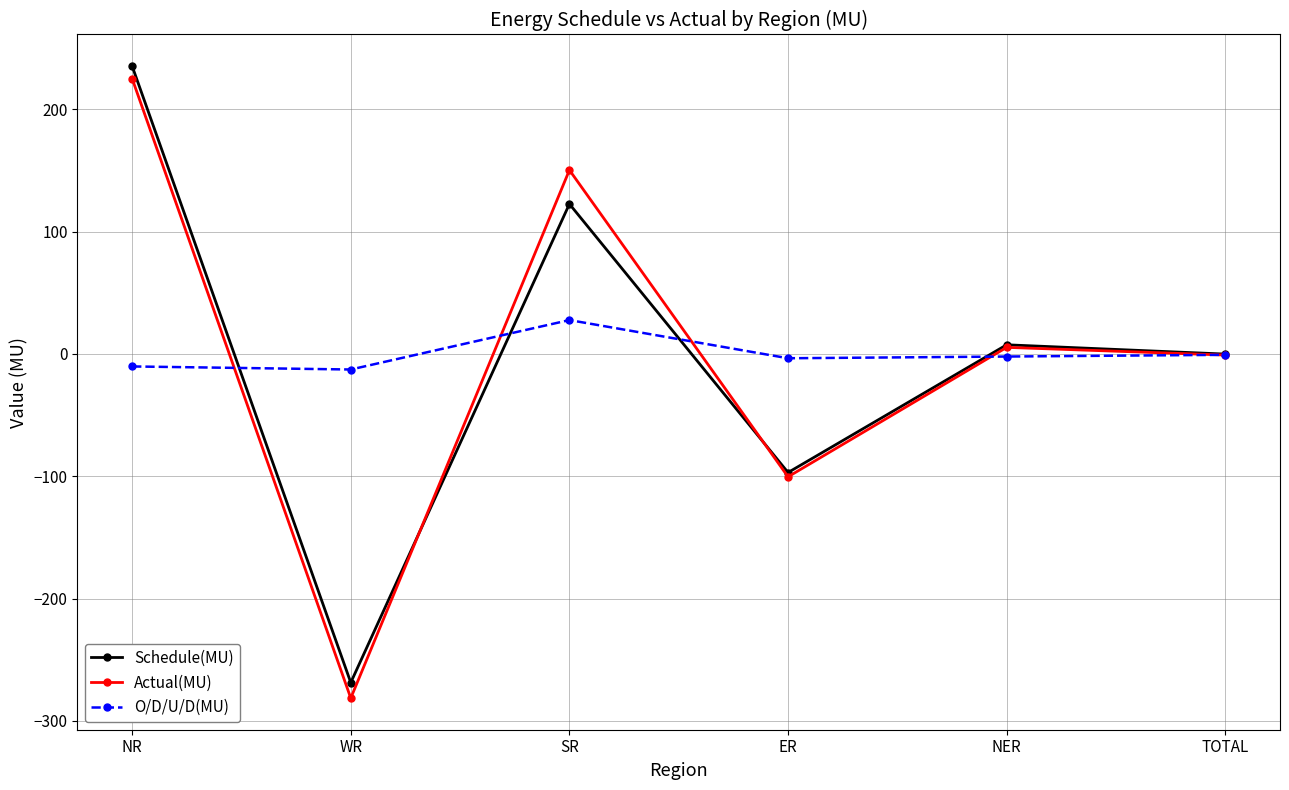

How many data points in O/D/U/D(MU) are above -2?

2